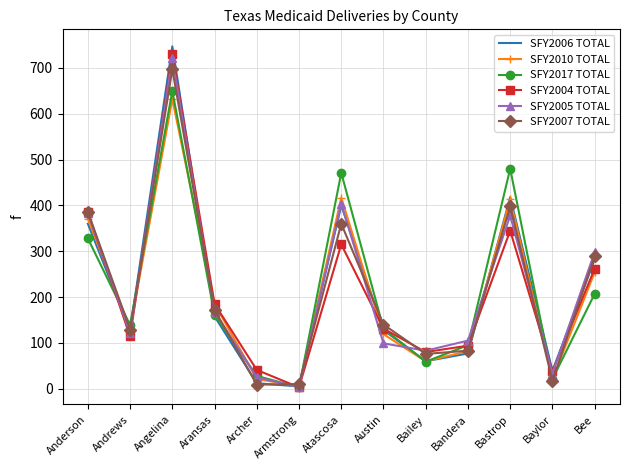

What is the total value across all series at Bailey?

418